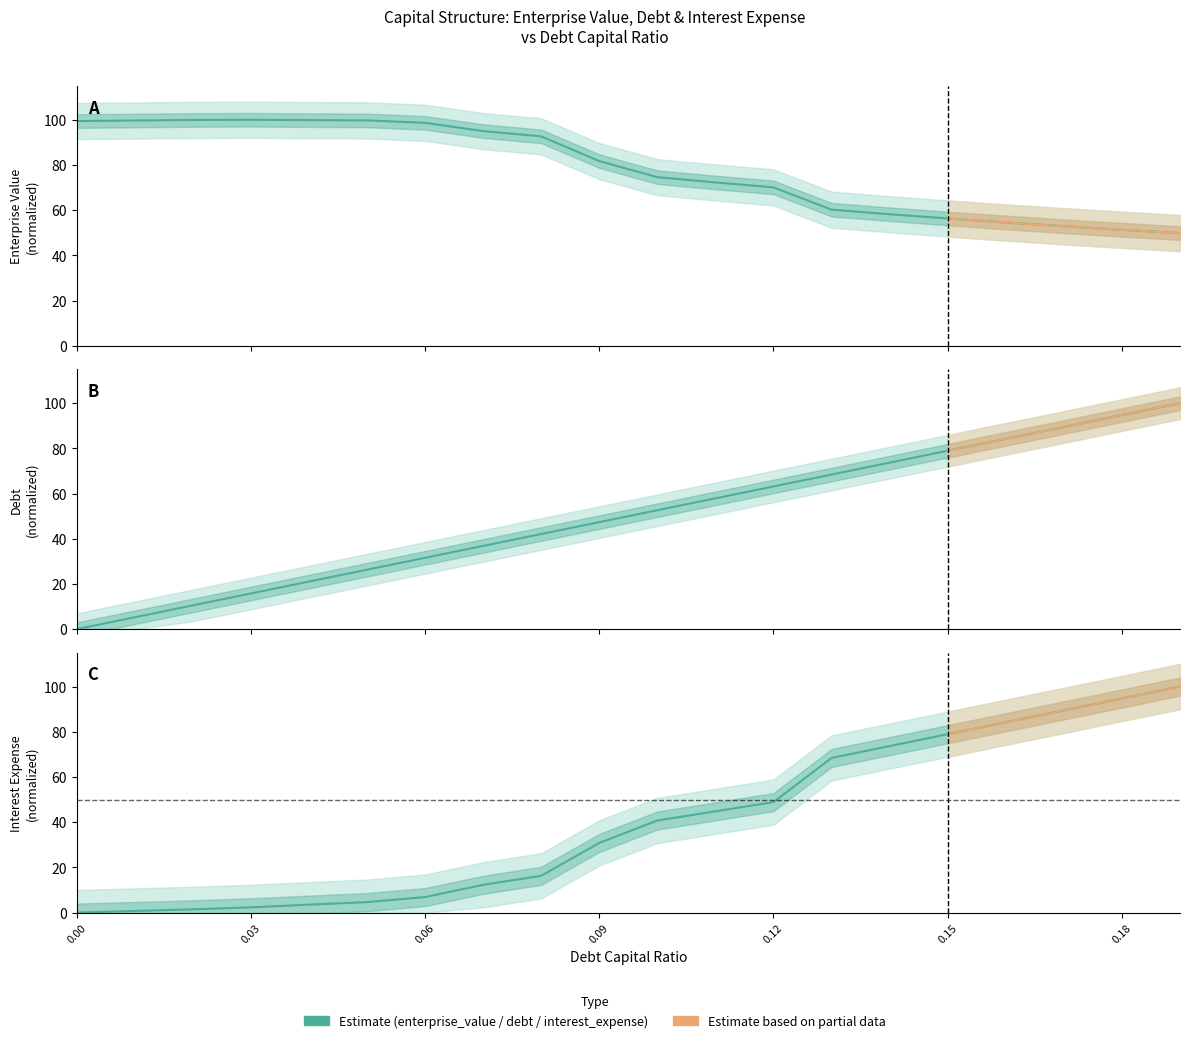

What is the average value of the interest_expense series?

40.1